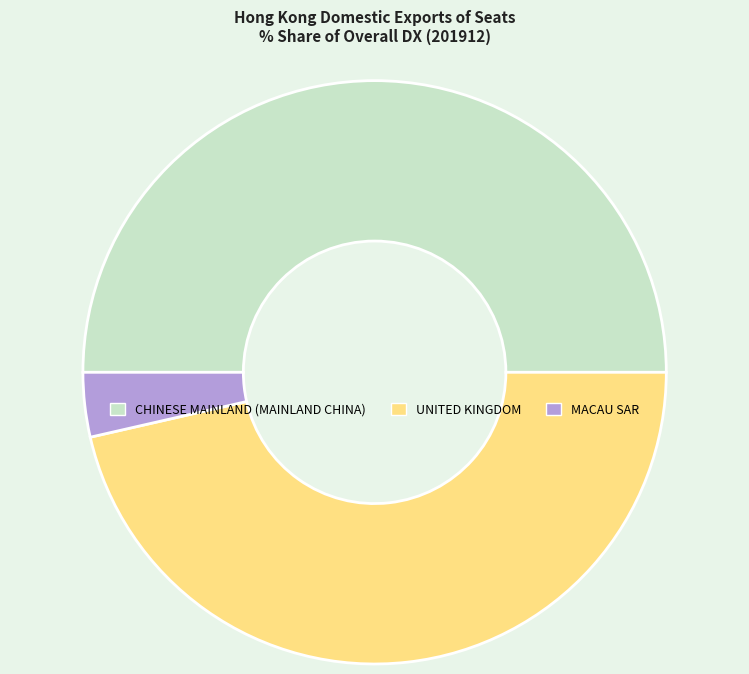

Combined, do MACAU SAR and CHINESE MAINLAND (MAINLAND CHINA) account for over 50%?

Yes